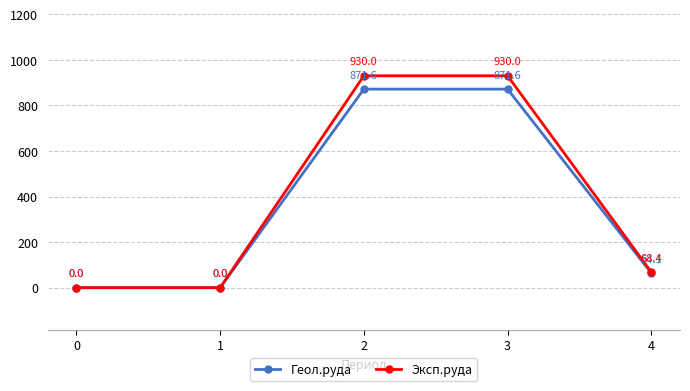

Rank the series by their maximum value, from highest to lowest.

Эксп.руда, Геол.руда